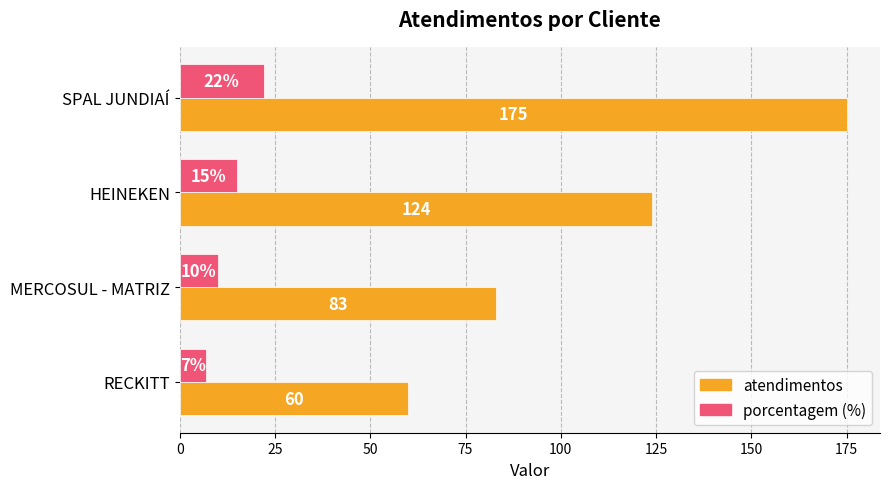

What is the maximum value shown in the chart?

175